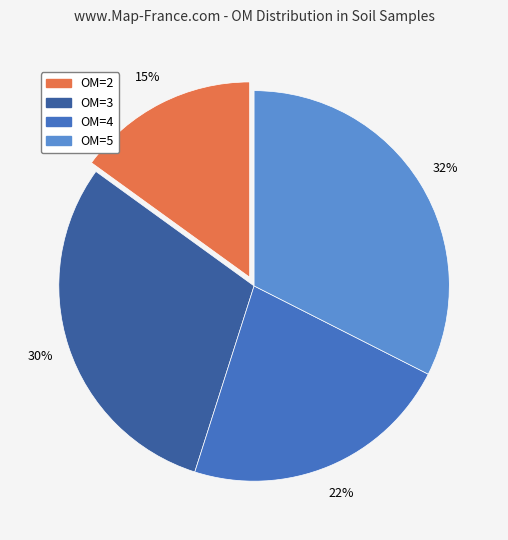

What is the largest slice in the pie chart?

OM=5